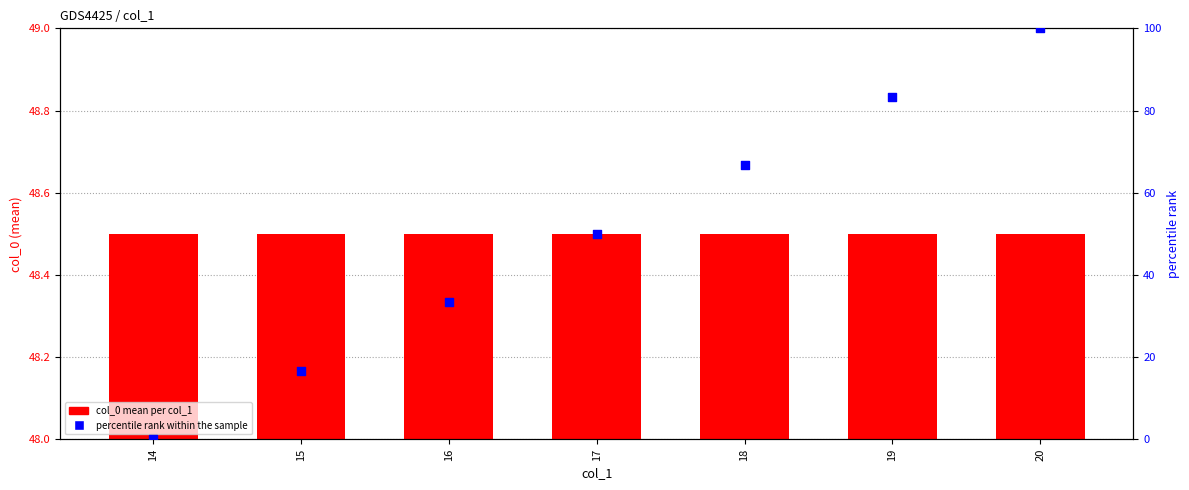

At how many categories does at least one series exceed 58?

3